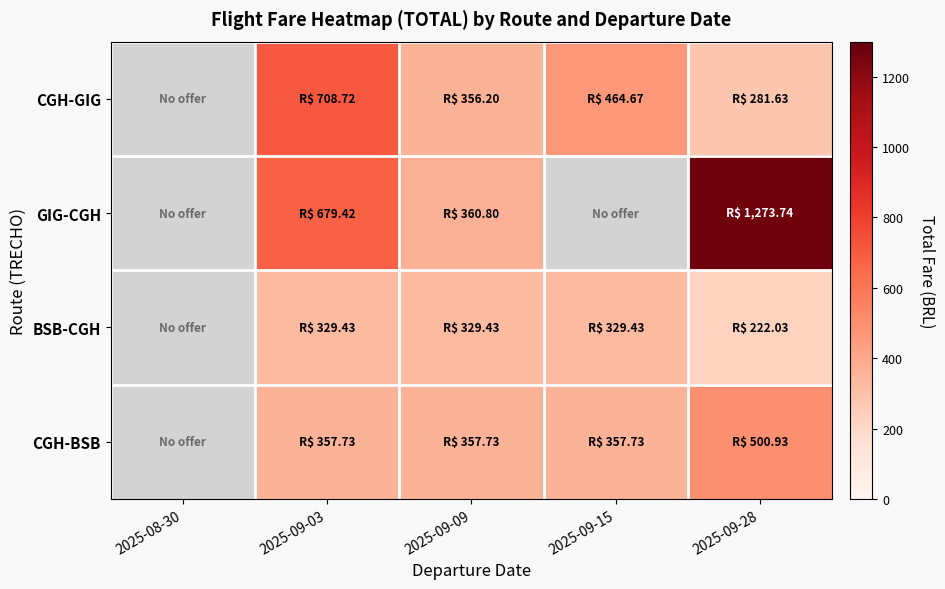

List the labels in order of BSB-CGH value, smallest first.

2025-09-28, 2025-08-30, 2025-09-03, 2025-09-09, 2025-09-15